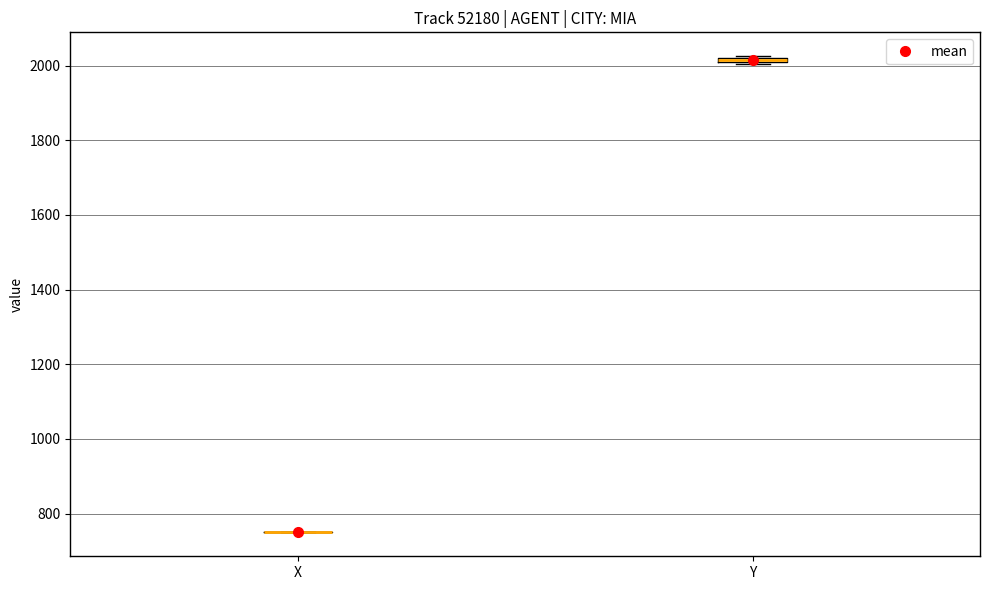

Where is the lower edge of the box for Y on the y-axis? The values are not printed on the chart, so give them approximately, as read against the axis.

2000